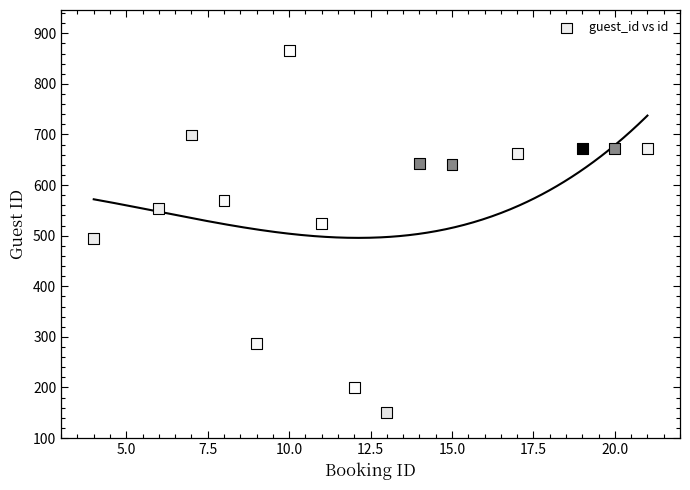

What is the range of Y values (max minus min)?

716